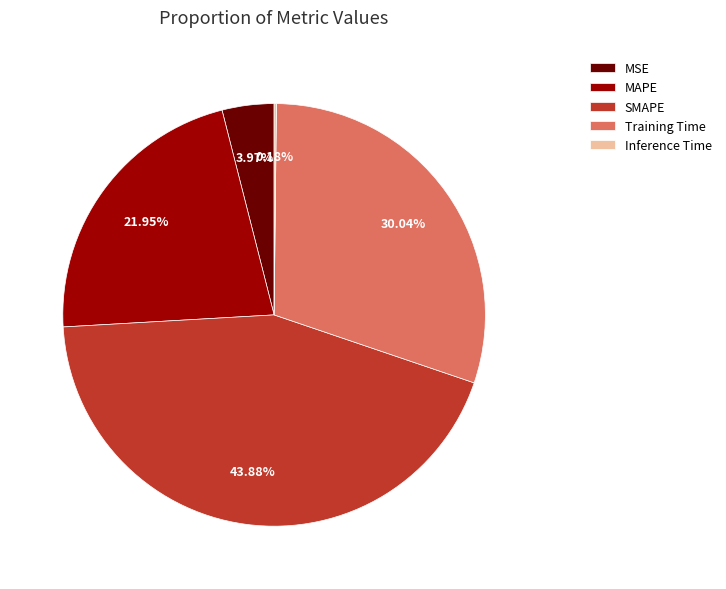

Combined, do MSE and MAPE account for over 50%?

No